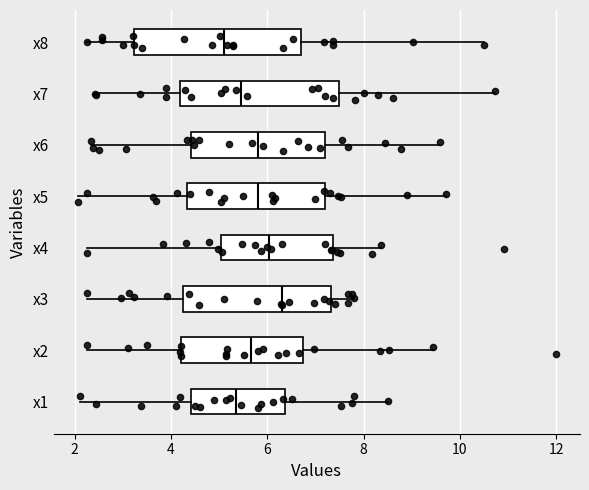

Reading bottom to top, transcribe this box plot: for each box, give where its median line is, the range the box spans, and where its two whiskers end, as read against the x-axis. The values are not printed on the chart, so give them approximately, as read against the axis.

x1: median 5.4, box 4.4 to 6.4, whiskers 2.2 to 8.6
x2: median 5.6, box 4.2 to 6.8, whiskers 2.2 to 9.4
x3: median 6.4, box 4.2 to 7.4, whiskers 2.2 to 7.8
x4: median 6.0, box 5.0 to 7.4, whiskers 2.2 to 8.4
x5: median 5.8, box 4.4 to 7.2, whiskers 2.0 to 9.8
x6: median 5.8, box 4.4 to 7.2, whiskers 2.4 to 9.6
x7: median 5.4, box 4.2 to 7.4, whiskers 2.4 to 10.8
x8: median 5.0, box 3.2 to 6.6, whiskers 2.2 to 10.6